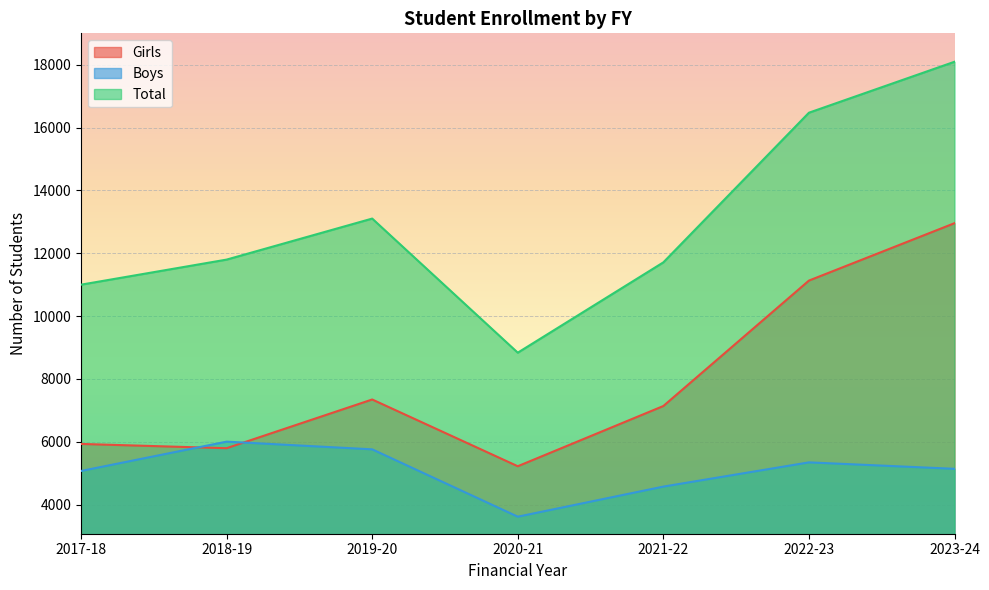

In Boys, how many points are higher than both neighbors (excluding endpoints)?

2